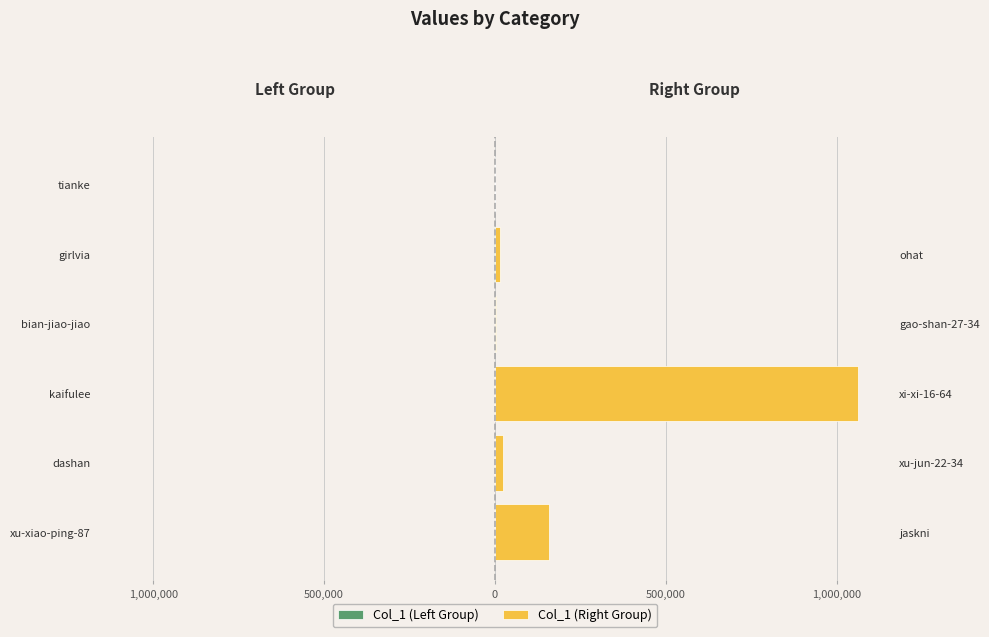

Which series has the widest spread of values?

Col_1 (Right Group)